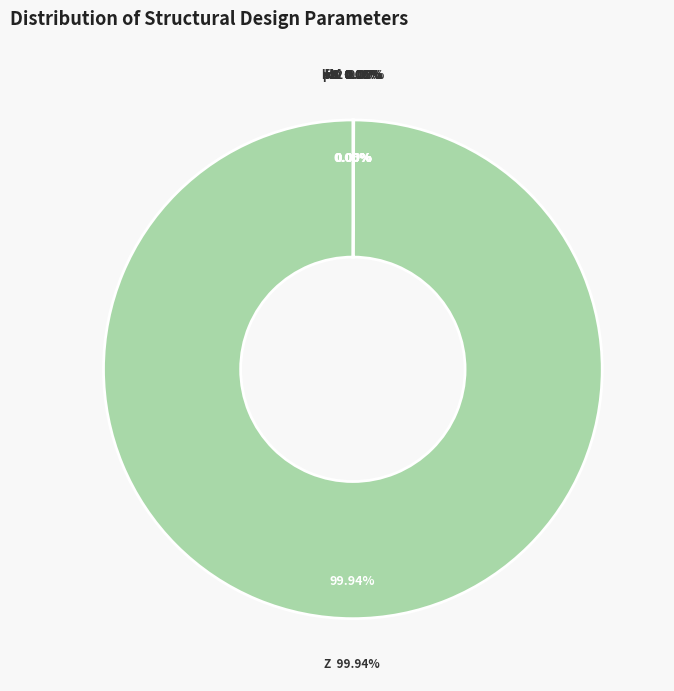

Does k9 represent more than half of the total?

No